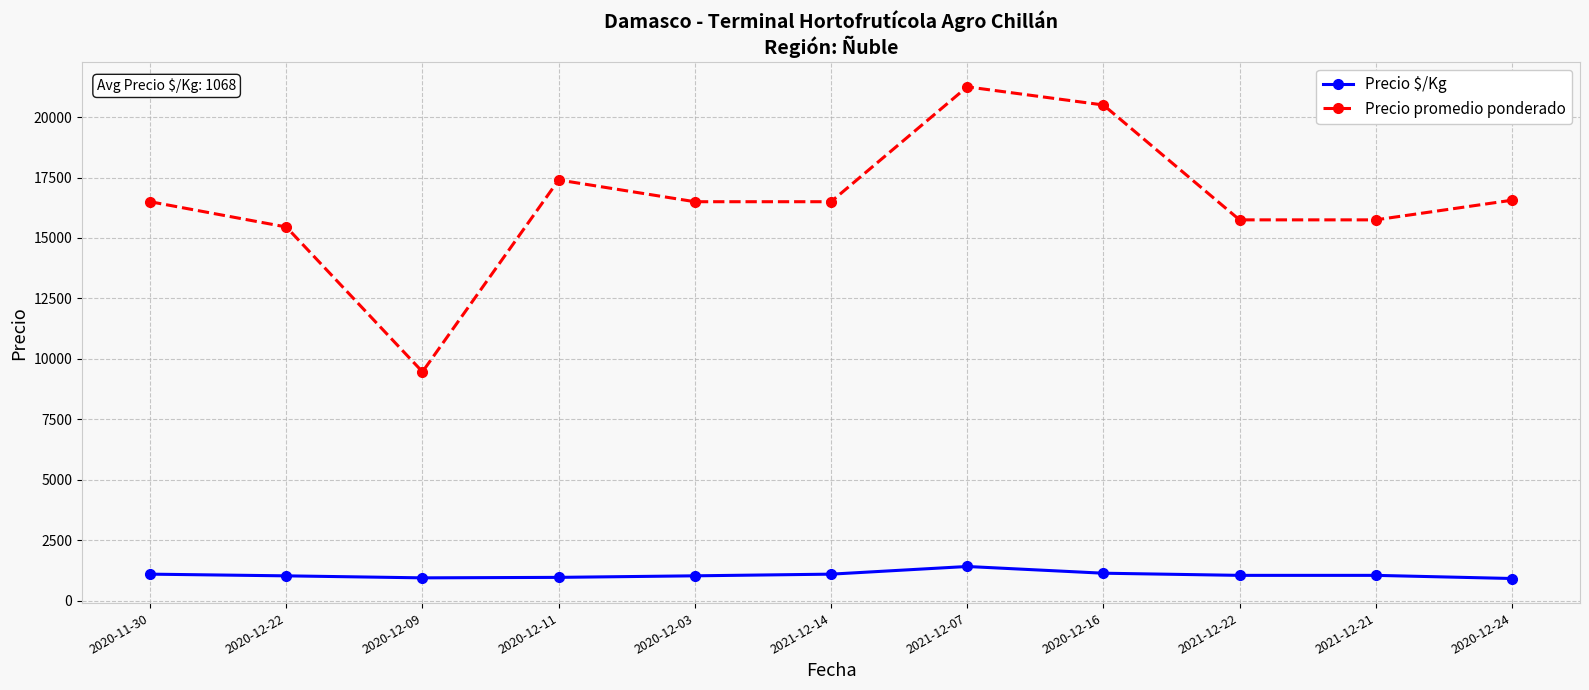

How many lines are shown in the chart?

2